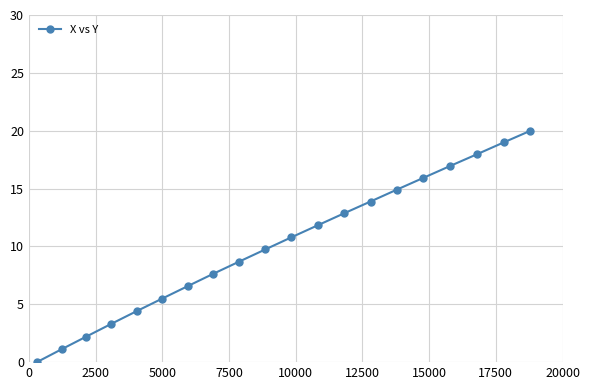

What is the difference between the maximum and second lowest values?

18.9